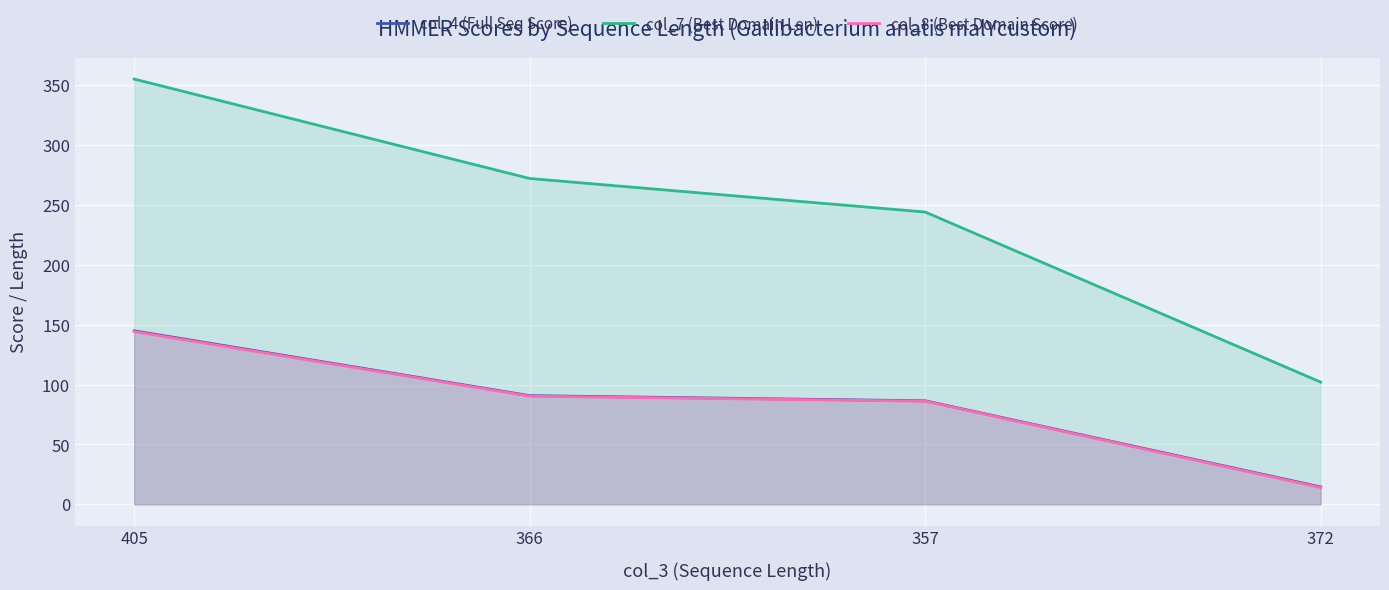

Is the value of col_8 (Best Domain Score) at 372 greater than the value of col_4 (Full Seq Score) at 366?

No